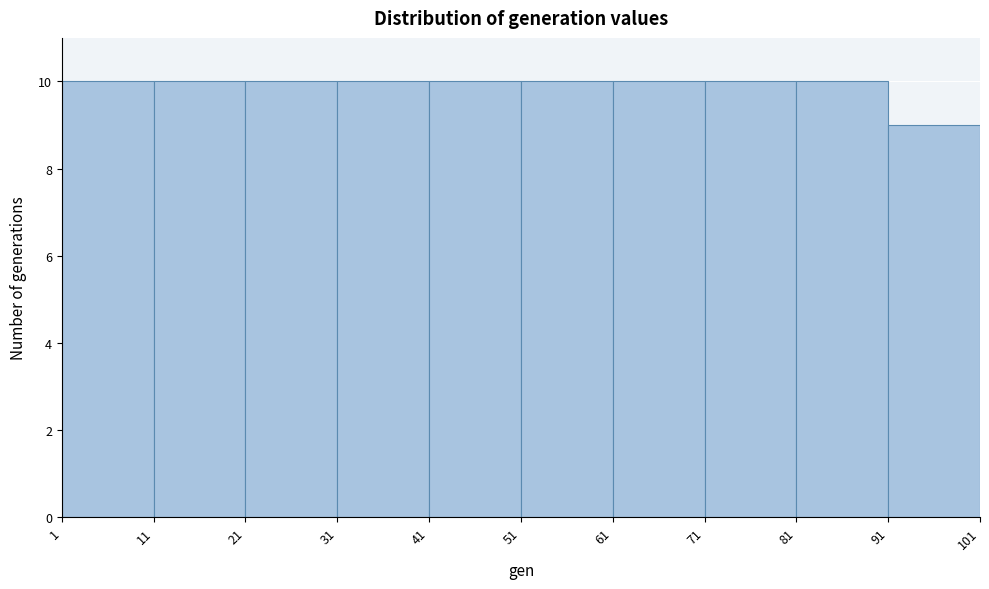

Reading left to right, list every bar in this chart as the range it spans on the x-axis followed by its height. The values are not printed on the chart, so give them approximately, as read against the axis.

1 to 11: 10
11 to 21: 10
21 to 31: 10
31 to 41: 10
41 to 51: 10
51 to 61: 10
61 to 71: 10
71 to 81: 10
81 to 91: 10
91 to 101: 9